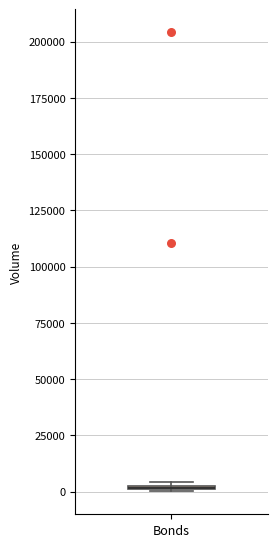

Where is the upper edge of the box for Bonds on the y-axis? The values are not printed on the chart, so give them approximately, as read against the axis.

5000